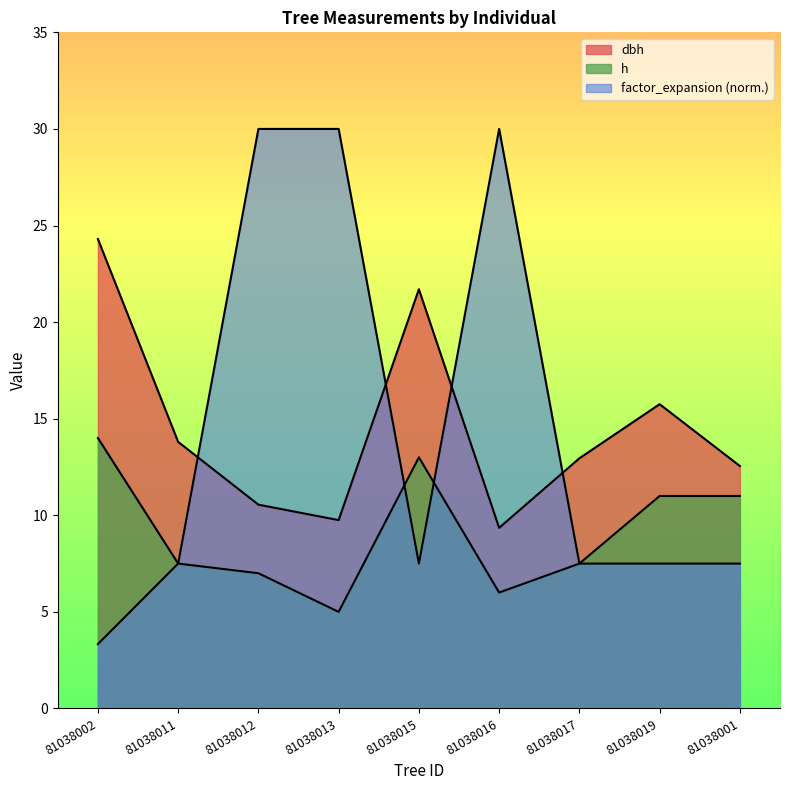

What is the value of the factor_expansion point at the 7th from the left?

7.5